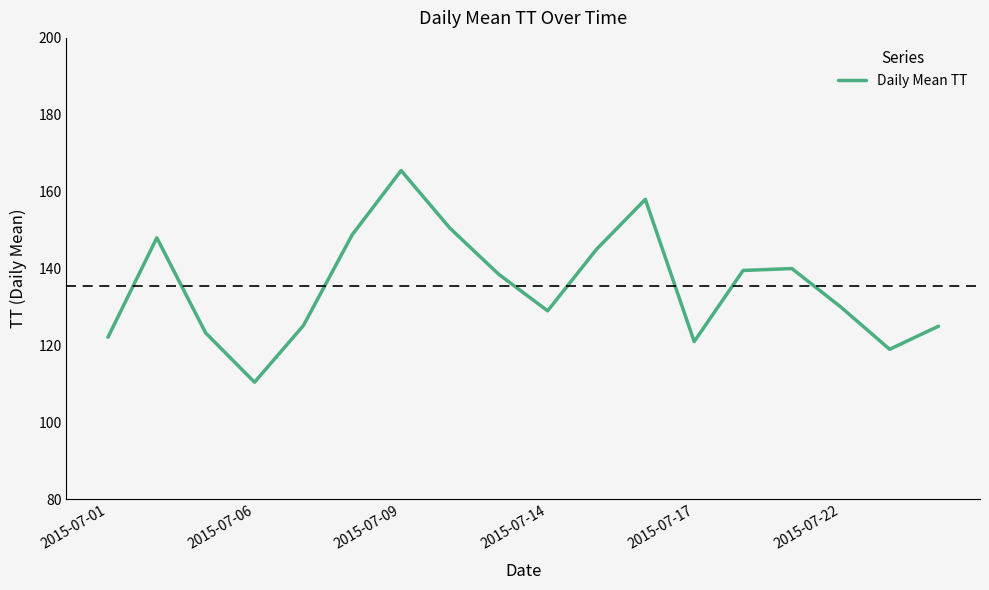

What is the minimum value shown in the chart?

110.4